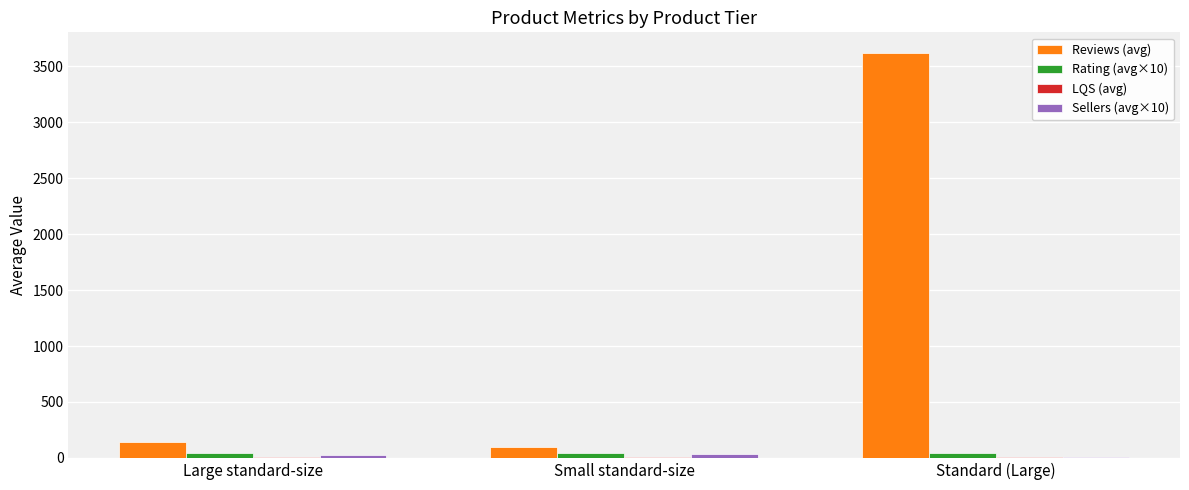

Count the number of data series in this chart.

4